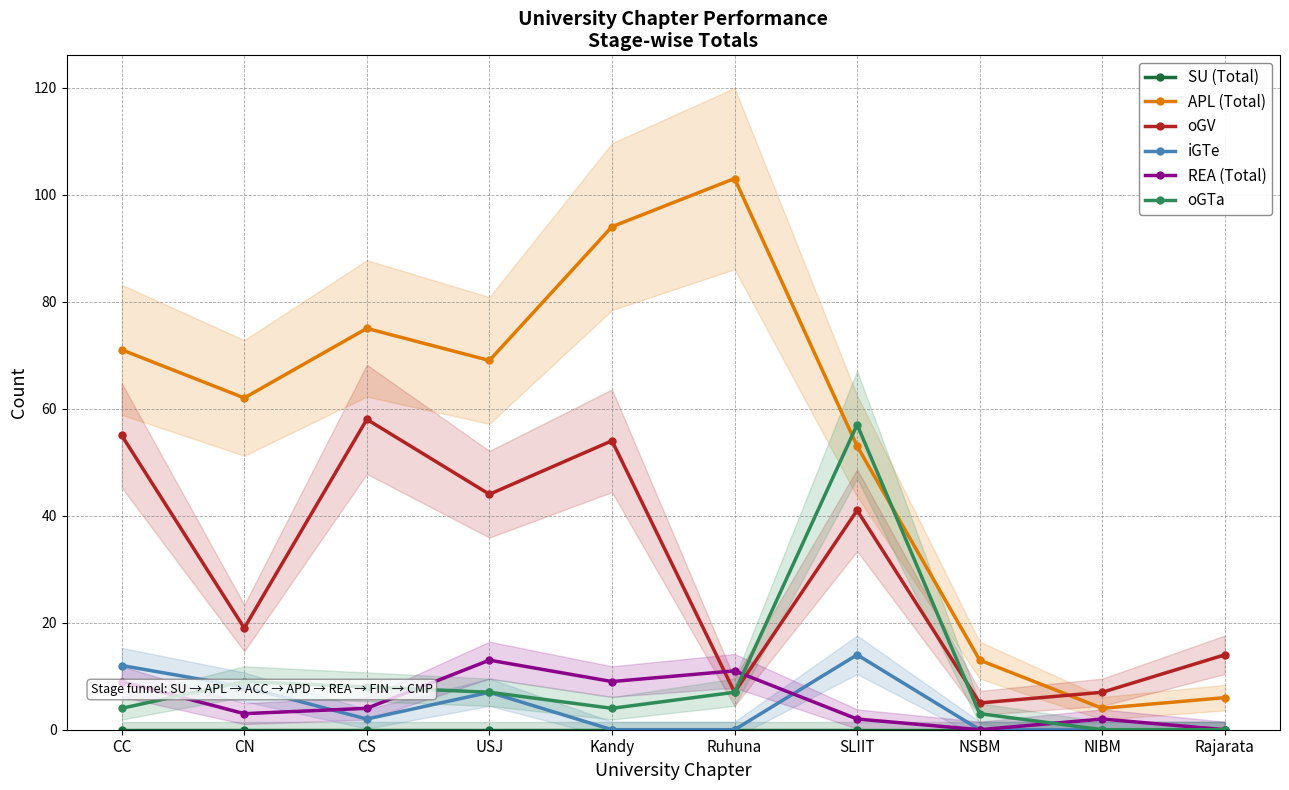

What position from the right is Ruhuna?

5